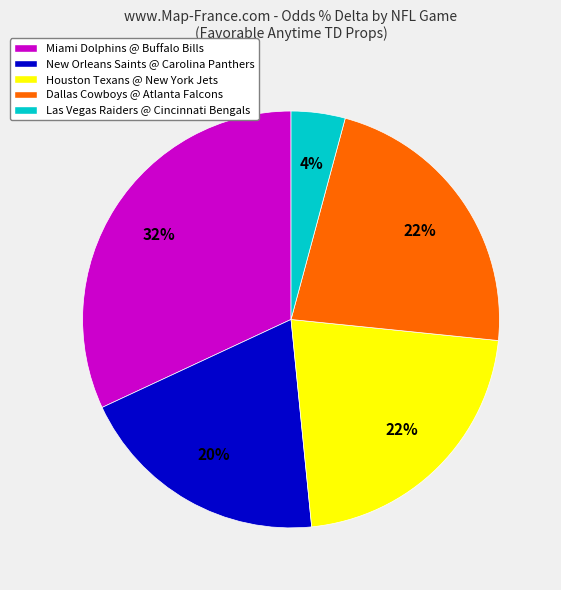

Does Miami Dolphins @ Buffalo Bills account for over 50% of the chart?

No